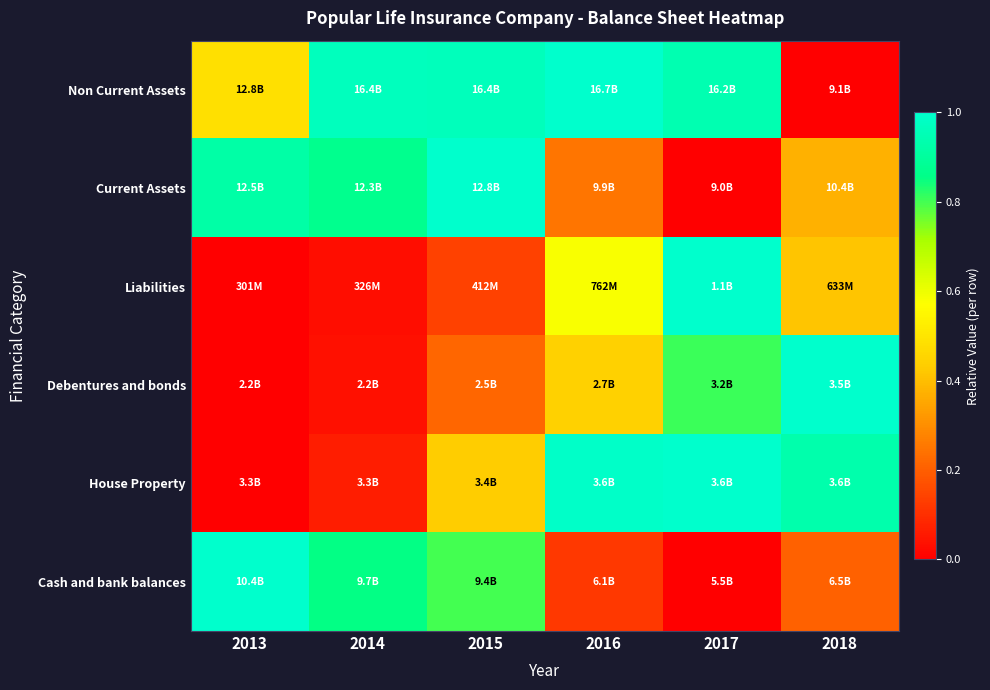

What is the spread (max minus min) of values at 2014?

0.9